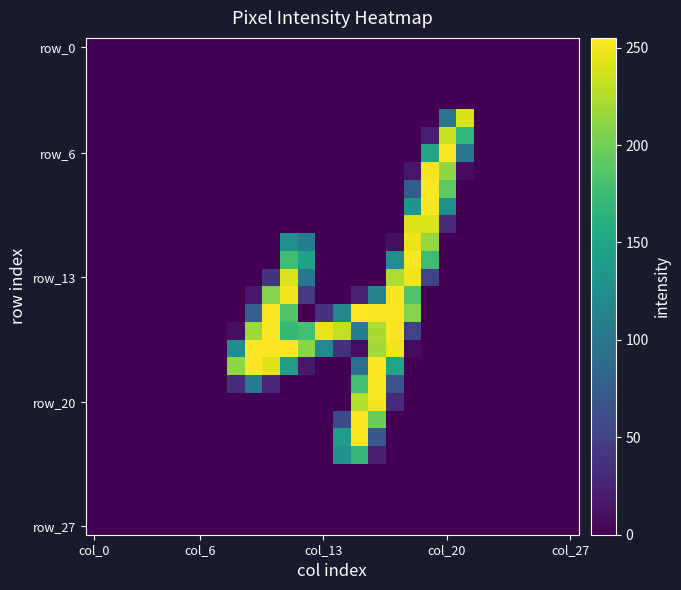

Which label corresponds to the largest value in the chart?

15